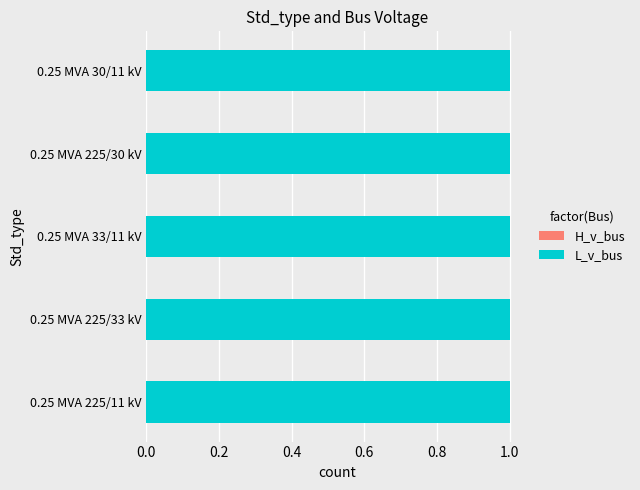

What position from the right is 0.25 MVA 225/33 kV?

4